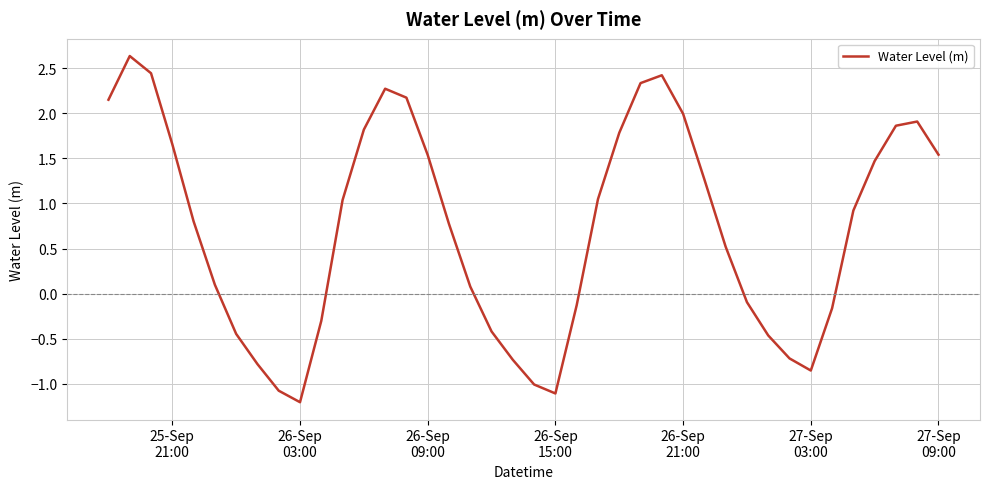

What is the smallest value displayed?

-1.2